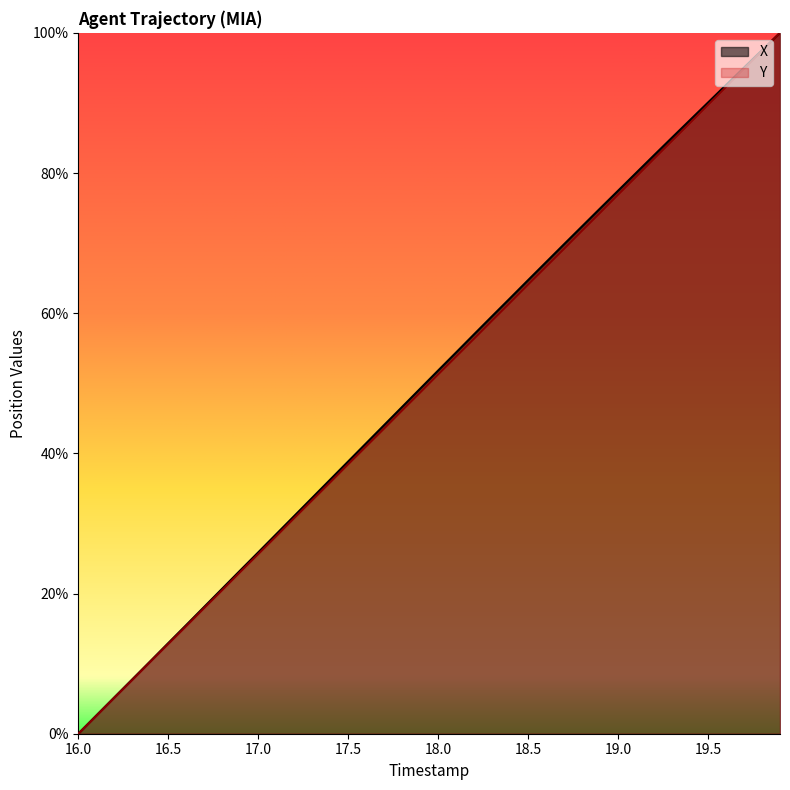

Reading left to right, extract all data points from this chart.

X: 0.0	2.6	5.2	7.8	10.3	12.9	15.5	18.1	20.7	23.3	25.9	28.5	31.1	33.7	36.3	38.8	41.4	44.0	46.6	49.2	51.8	54.4	57.0	59.6	62.1	64.7	67.3	69.8	72.4	74.9	77.5	80.0	82.5	85.1	87.6	90.1	92.6	95.0	97.5	100.0
Y: 0.0	2.6	5.1	7.7	10.3	12.8	15.4	18.0	20.5	23.1	25.6	28.2	30.8	33.3	35.9	38.5	41.0	43.6	46.1	48.7	51.3	53.8	56.4	59.0	61.5	64.1	66.6	69.2	71.8	74.3	76.9	79.5	82.0	84.6	87.1	89.7	92.3	94.9	97.4	100.0